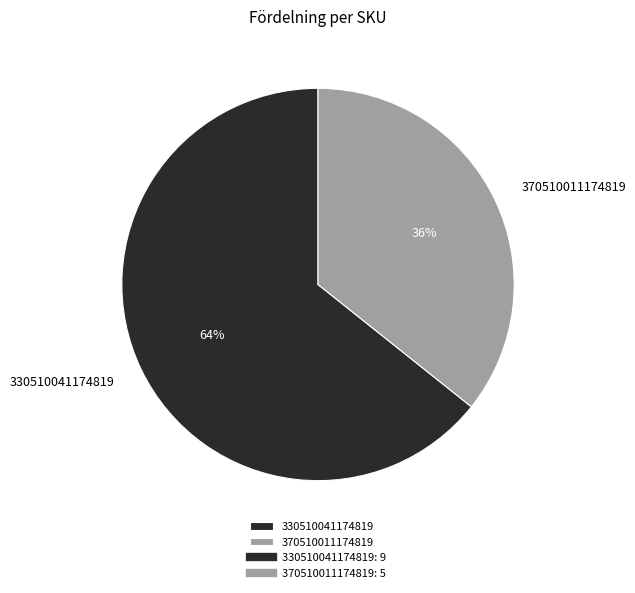

Is there a majority slice in this chart?

Yes